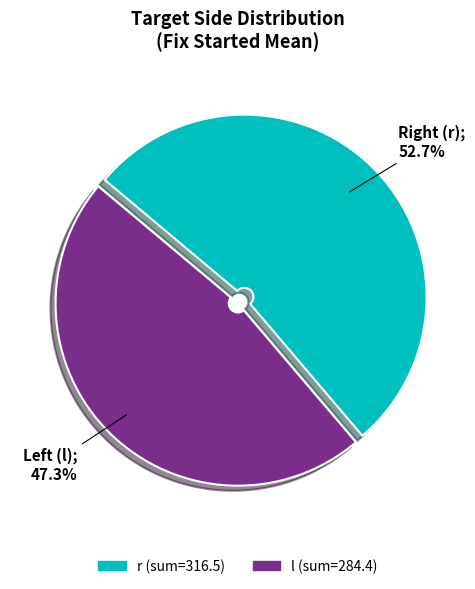

Which has a higher value, r or l?

r